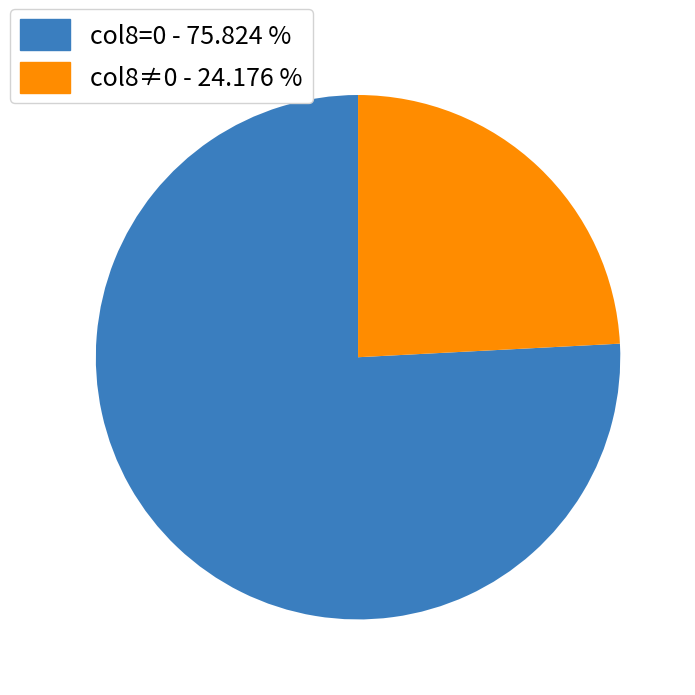

Does any single category account for the majority?

Yes